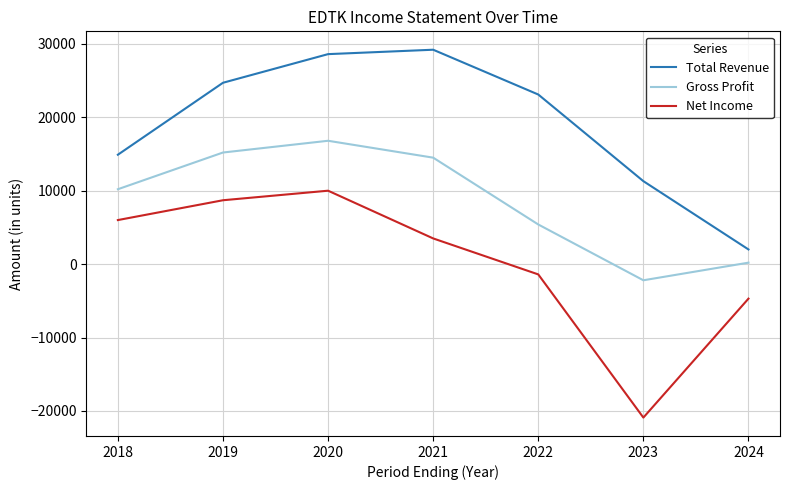

True or false: Net Income and Total Revenue intersect in this chart.

False